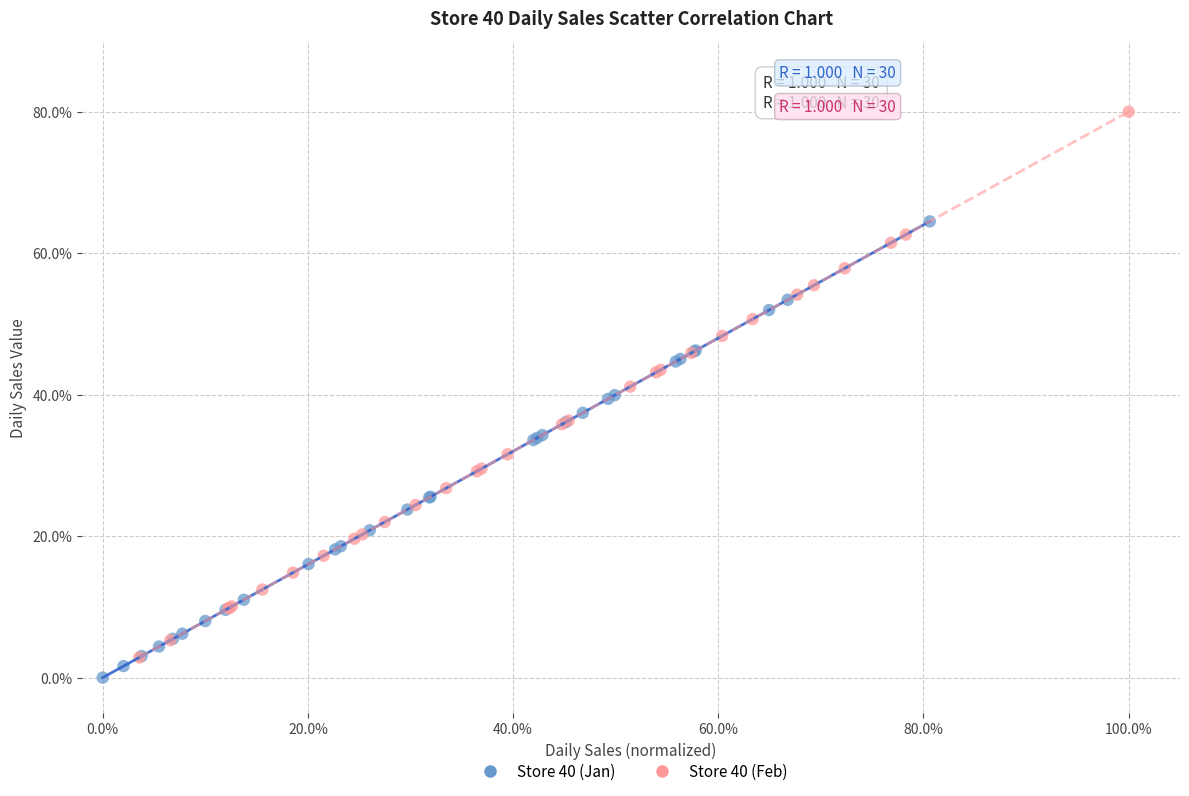

Which series has the widest spread of Y values?

Store 40 (Feb)